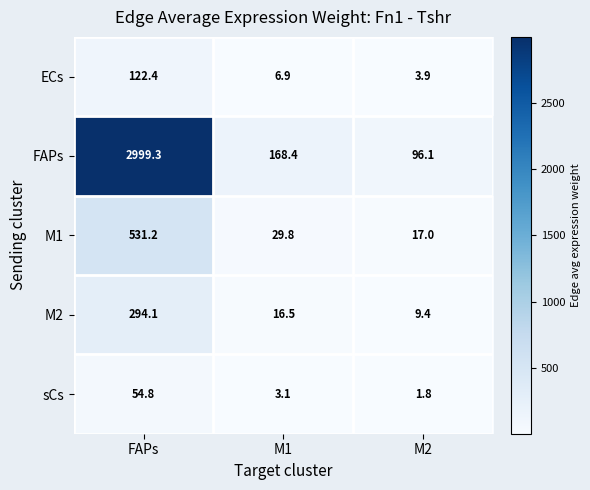

List the series in order of their peak value, lowest first.

sCs, ECs, M2, M1, FAPs